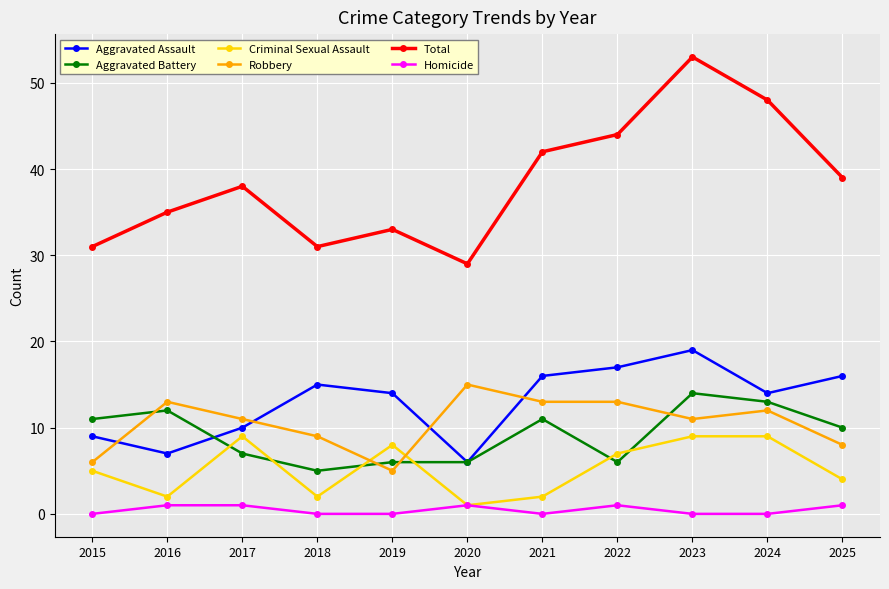

Which series has the largest total across all categories?

Total